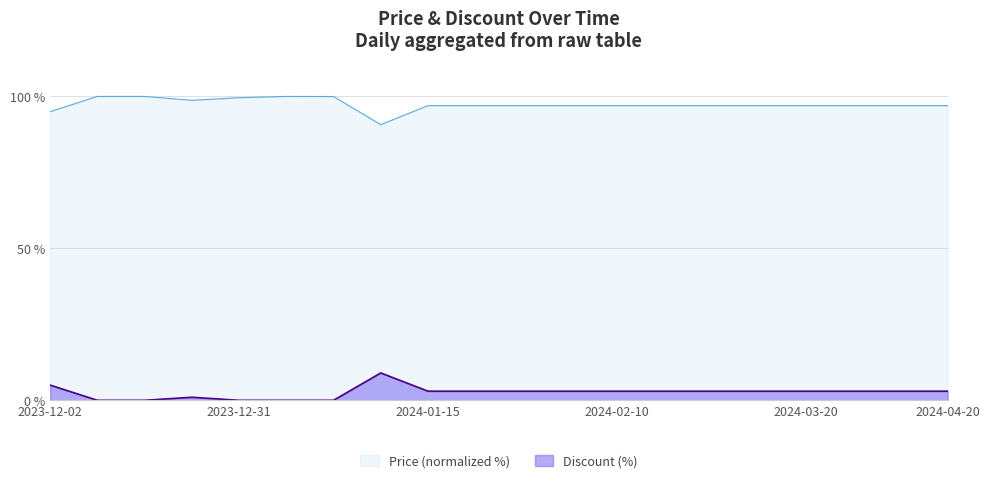

What is the difference between the second highest and second lowest values in the Discount series?

5.0